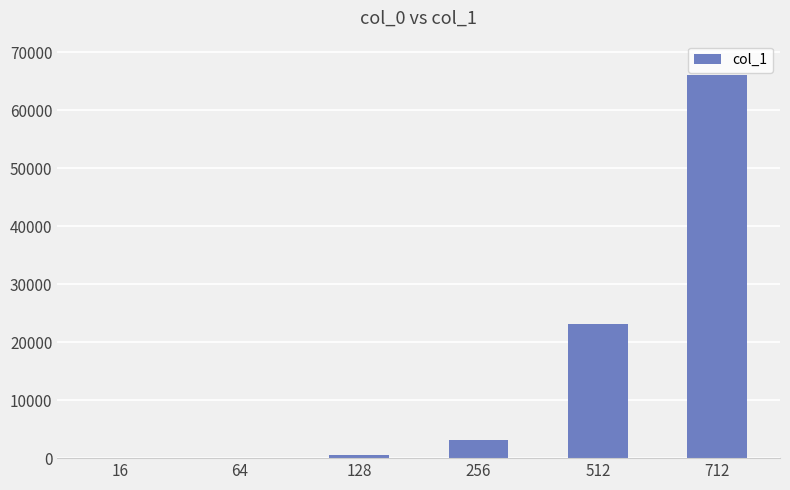

What is the change in value from 256 to 512?

+20044.8